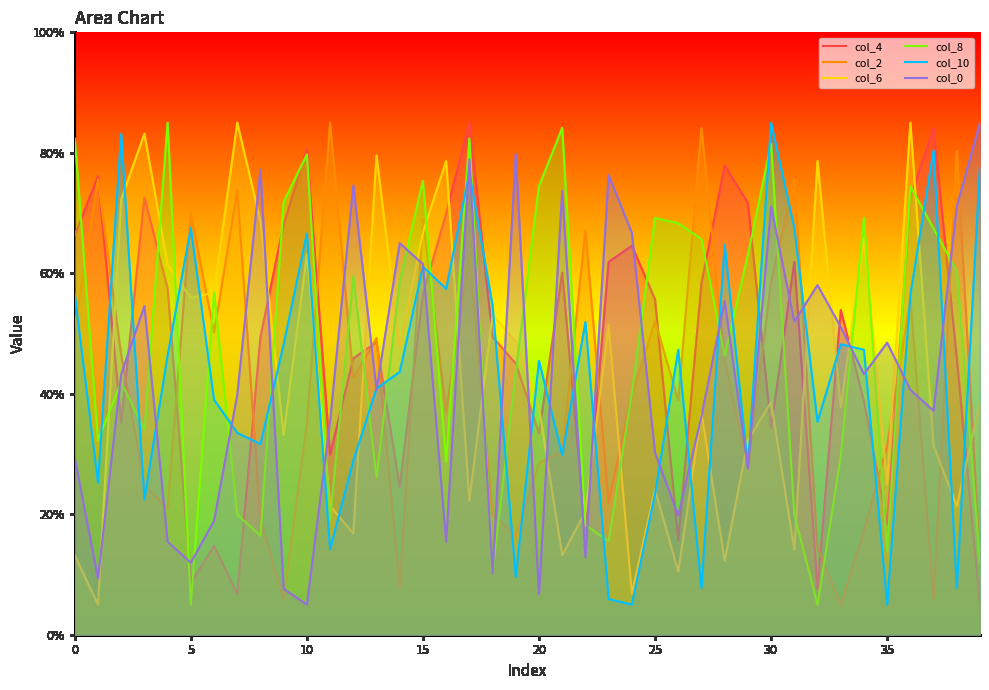

Is it true that col_8 equals 118.9 at 10?

False